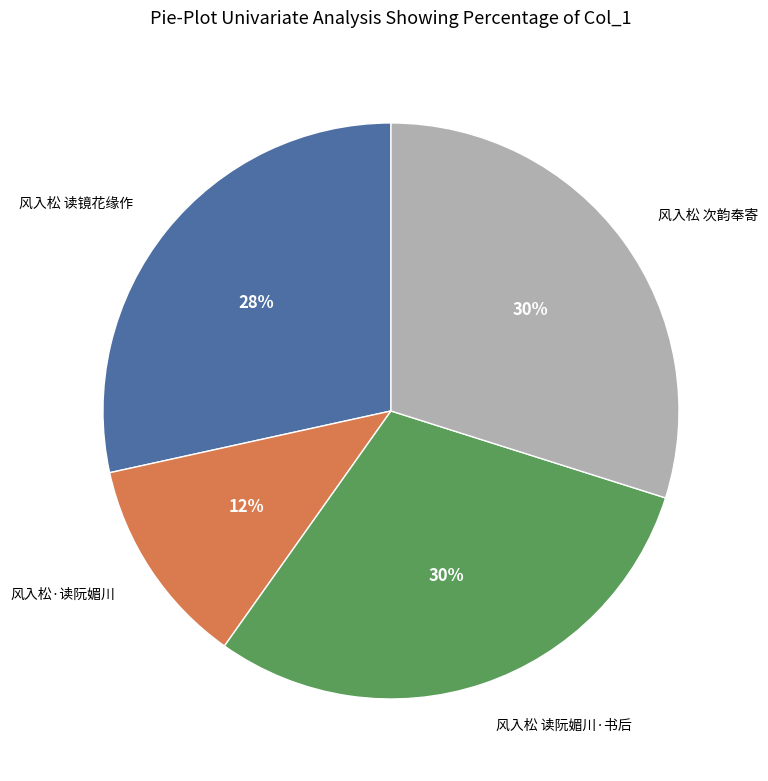

Does any single category account for the majority?

No